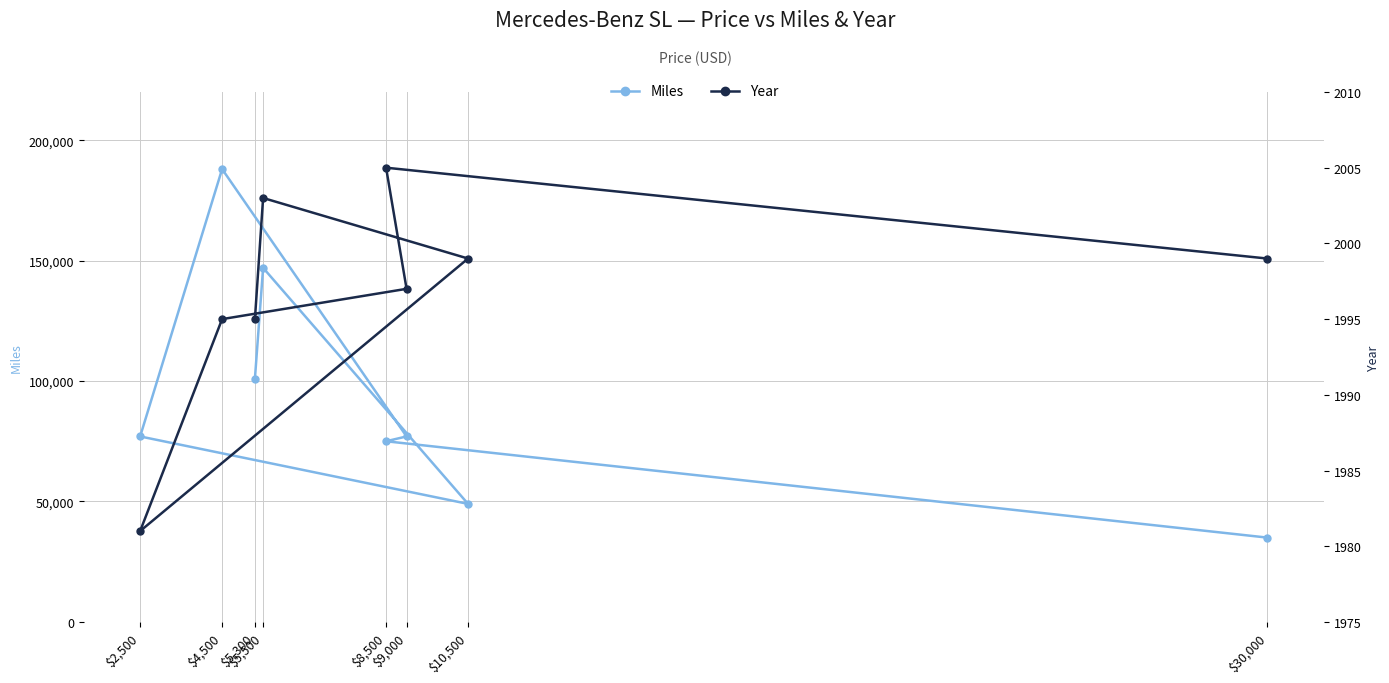

Is the value of Miles at $5,500 greater than the value of Year at $5,300?

Yes